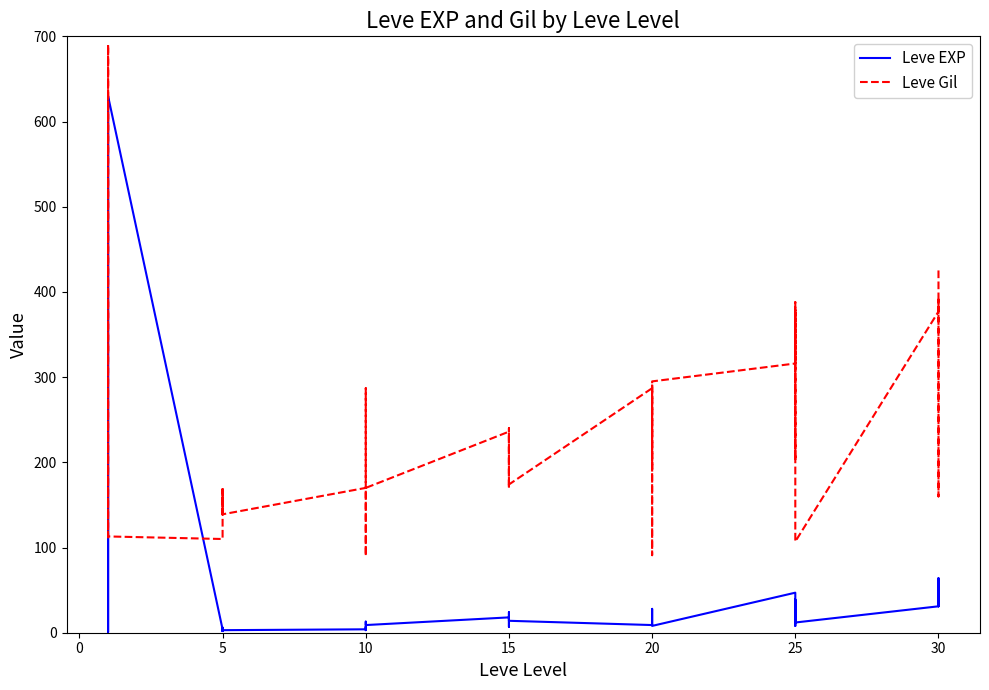

How many values in the Leve EXP series are below 12?

19